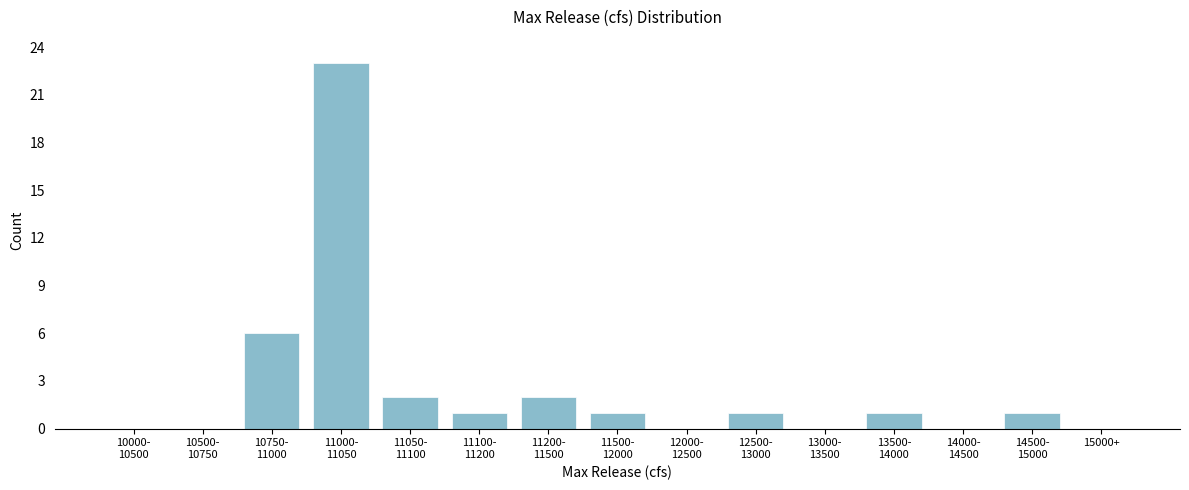

What is the maximum value shown in the chart?

23